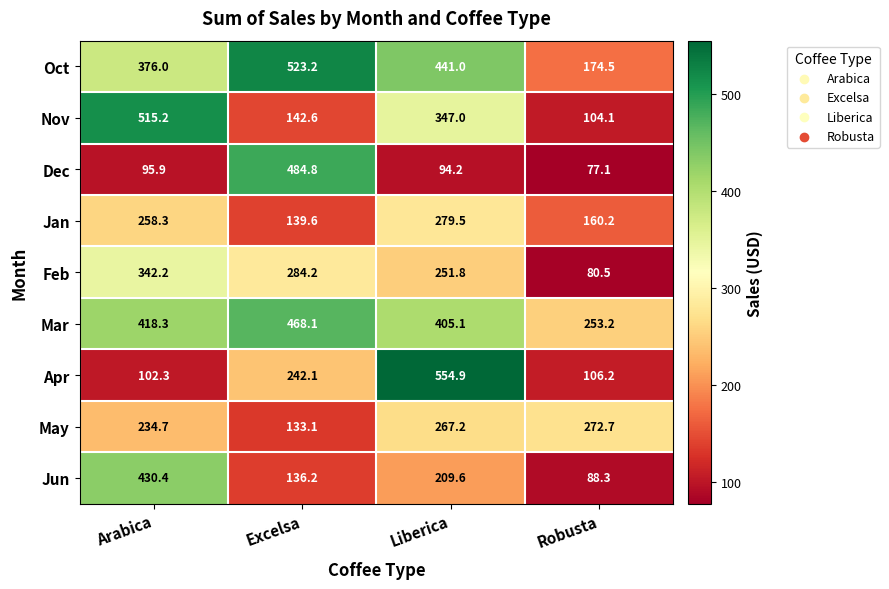

How many data points does each series have?

4